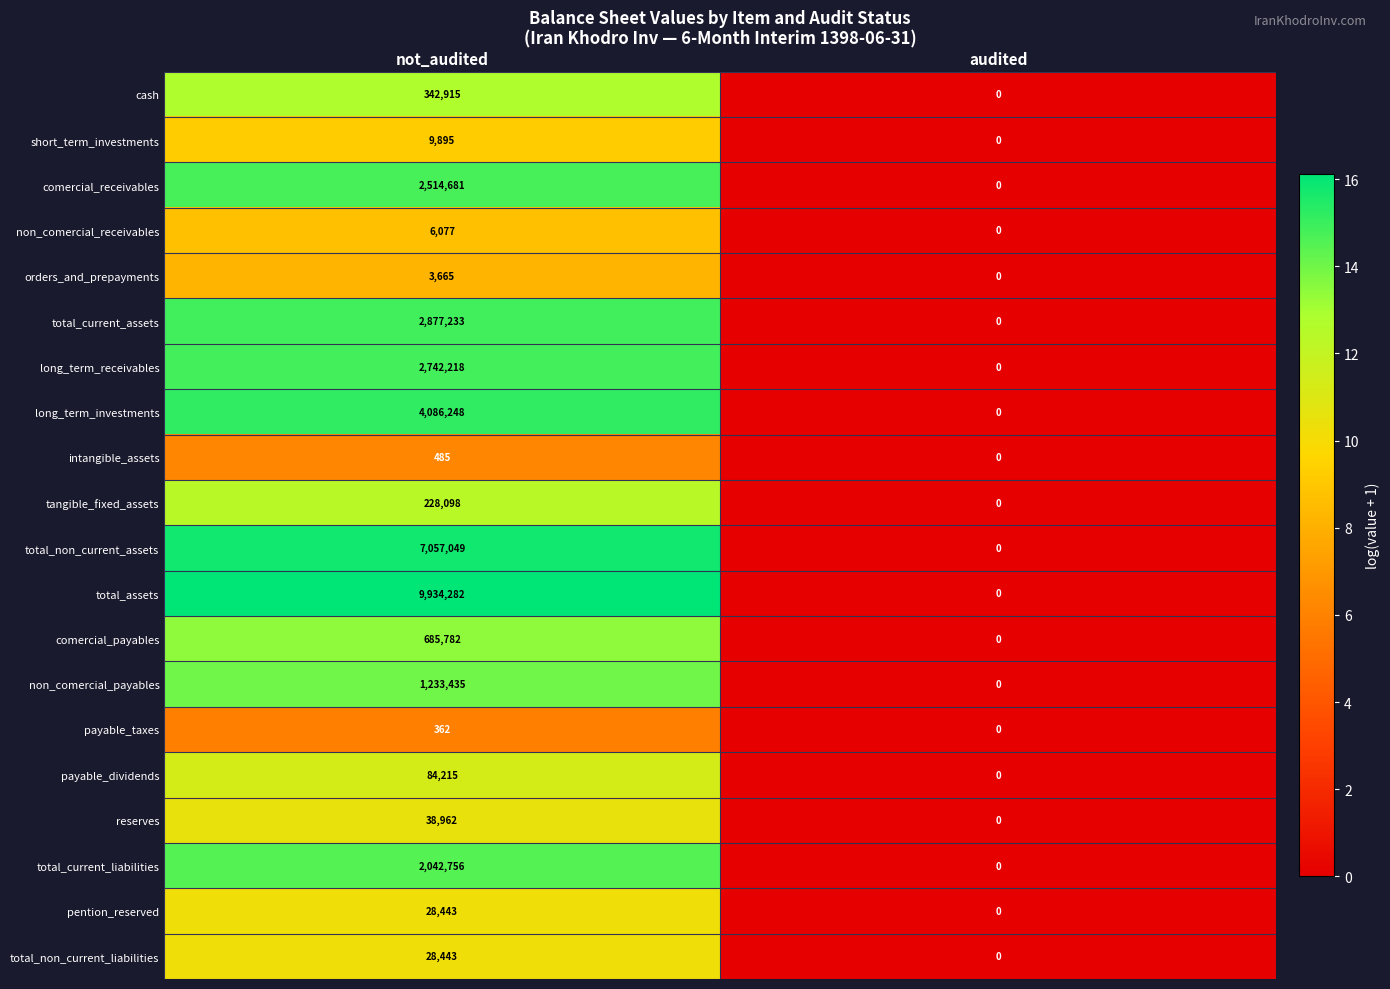

Which series has the largest range (max minus min)?

total_assets